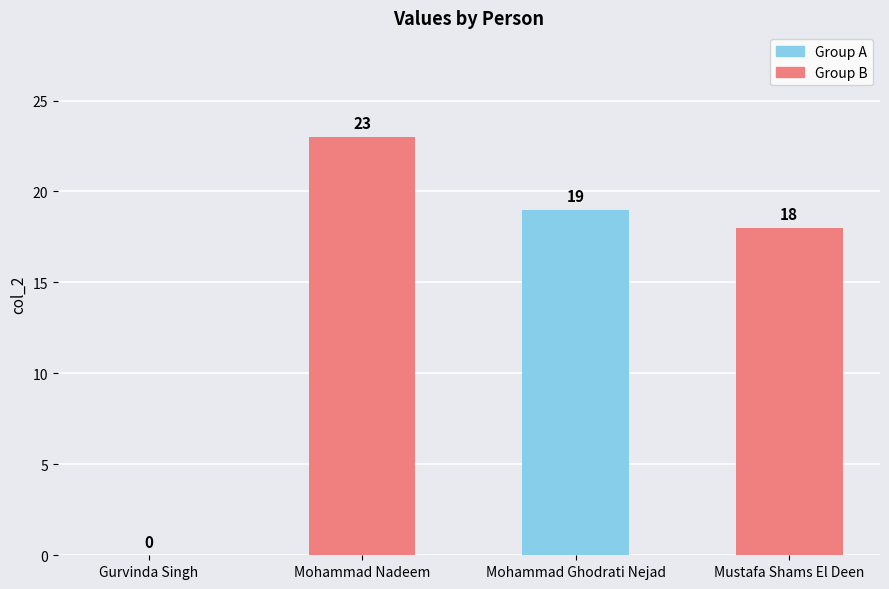

What is the change in value from Mohammad Nadeem to Mohammad Ghodrati Nejad?

-4